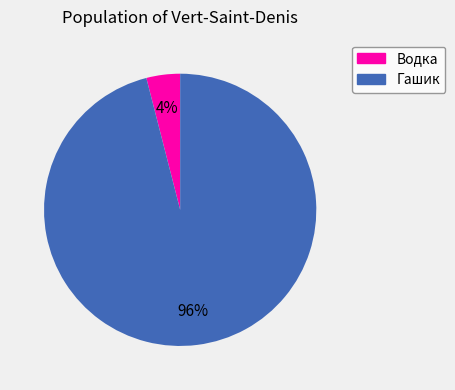

Which slice is the smallest?

Водка